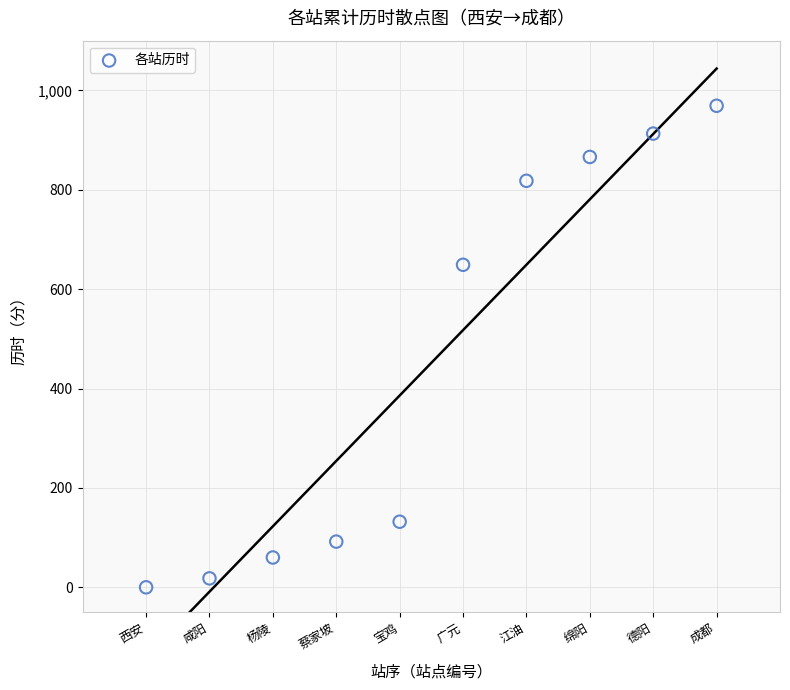

What Y value in the scatter plot is closest to 484?

649